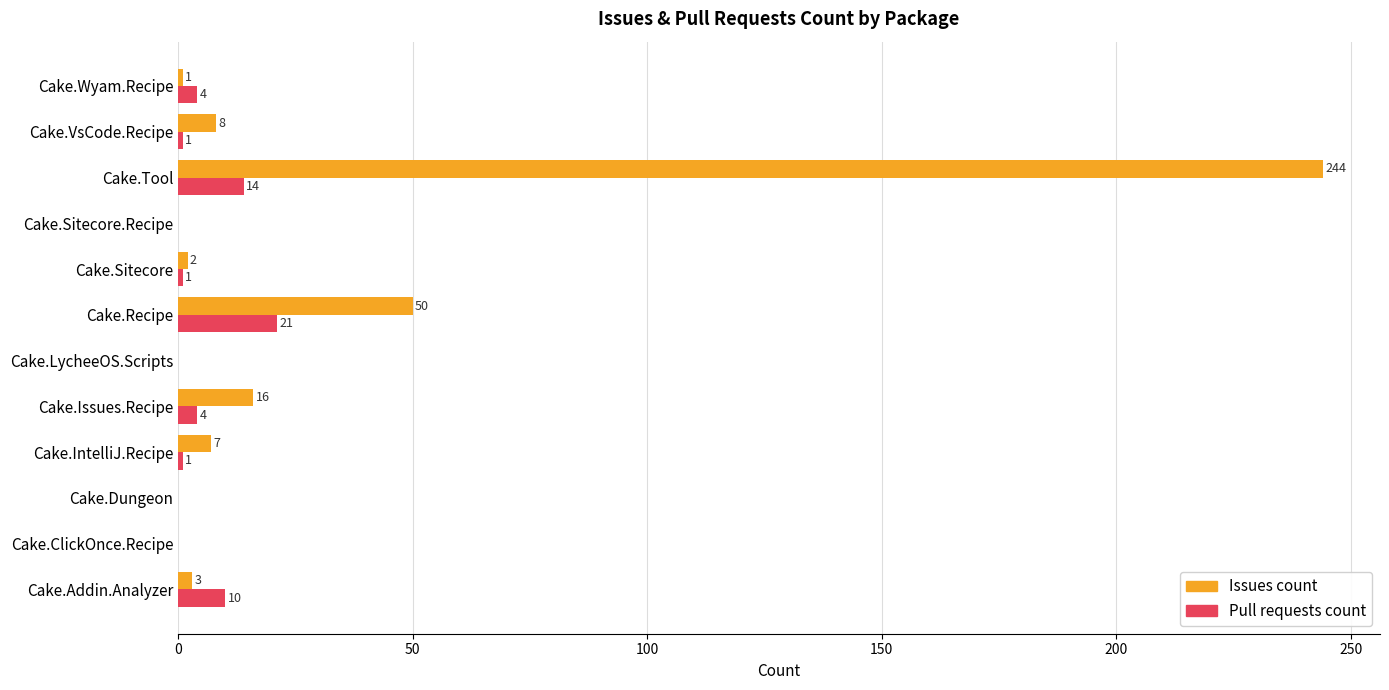

What value does the Pull requests count series have at Cake.Issues.Recipe, to the nearest 5?

5